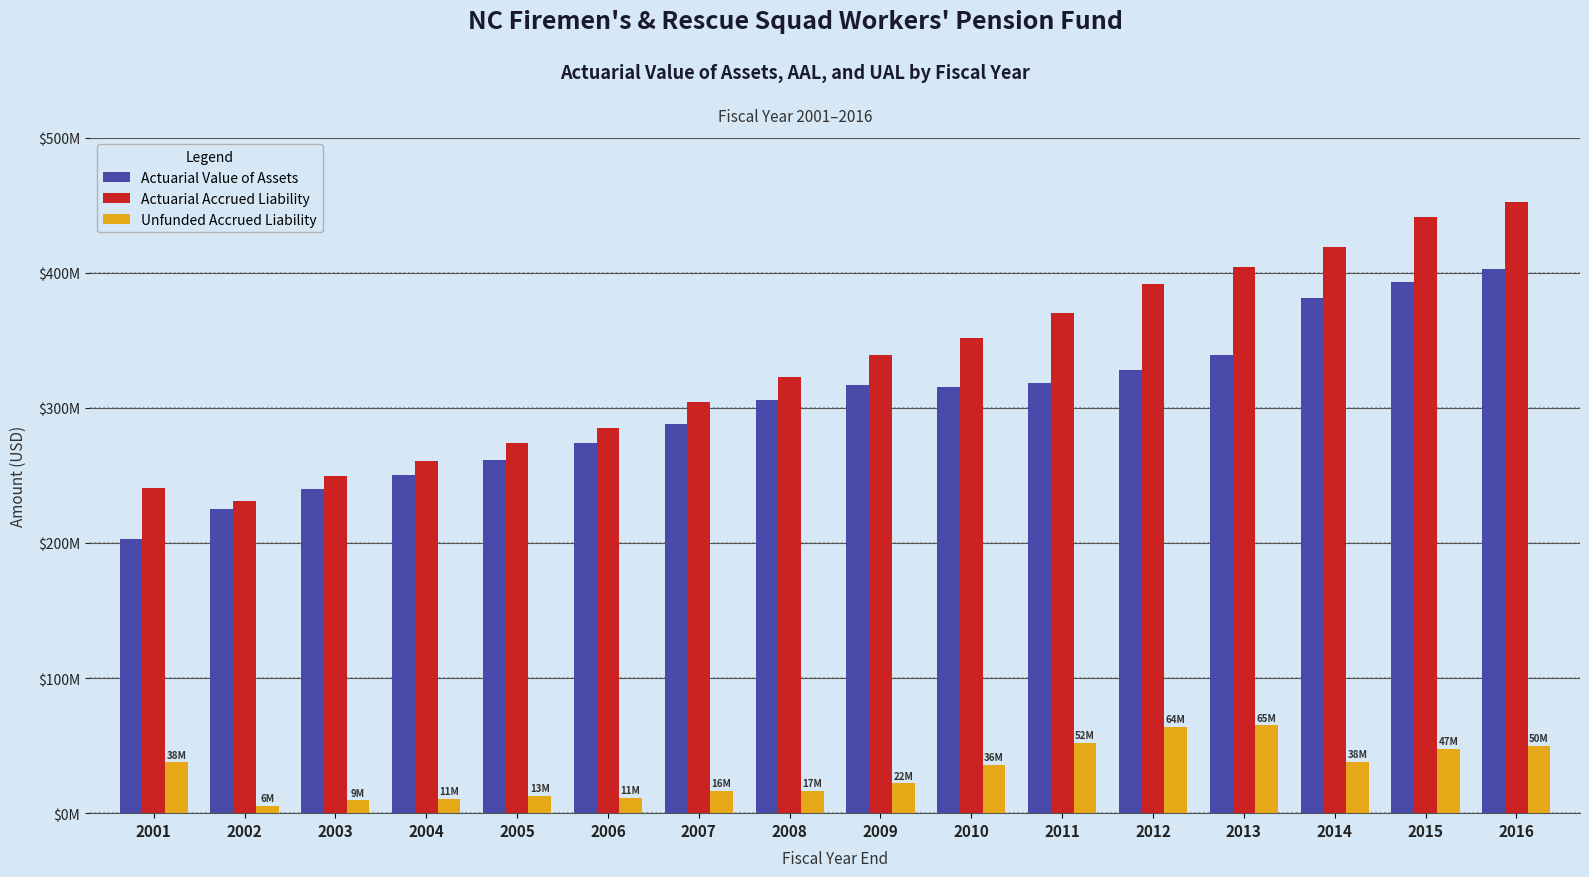

Are the bars horizontal?

No